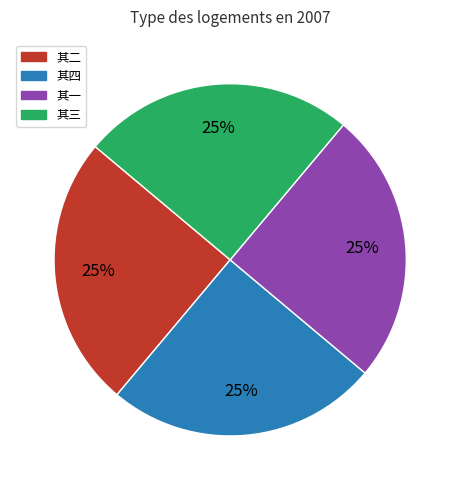

Is it true that 其四 is 25% of the pie?

True